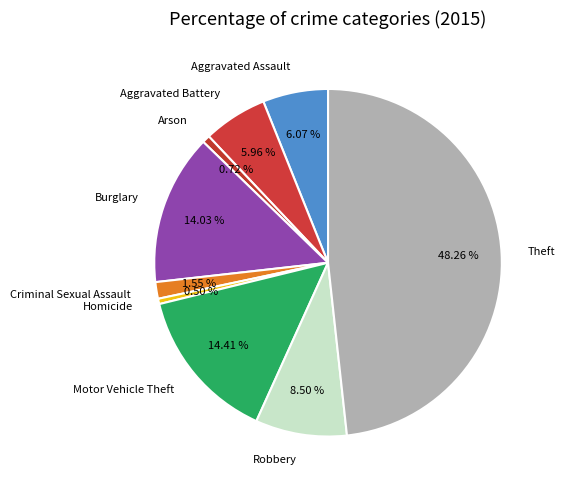

To the nearest percent, what percentage of the pie is Aggravated Assault?

6%